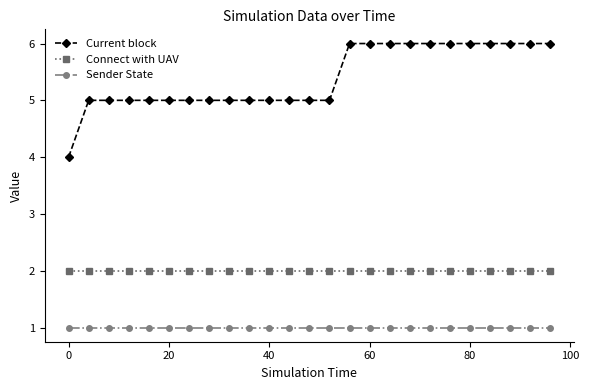

What is the minimum value shown in the chart?

1